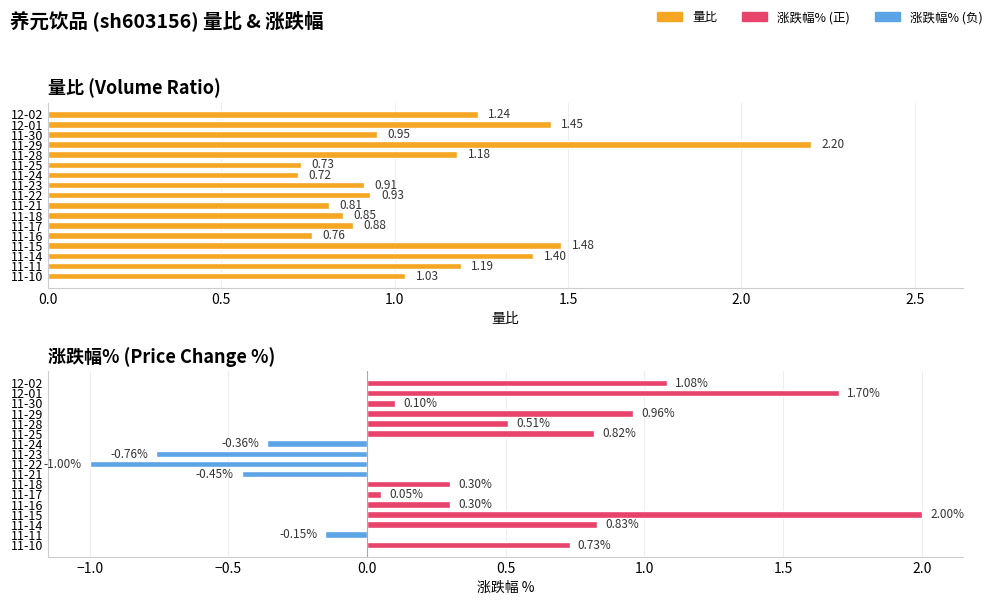

What is the difference between the 量比 values at 11-17 and 11-15?

0.6